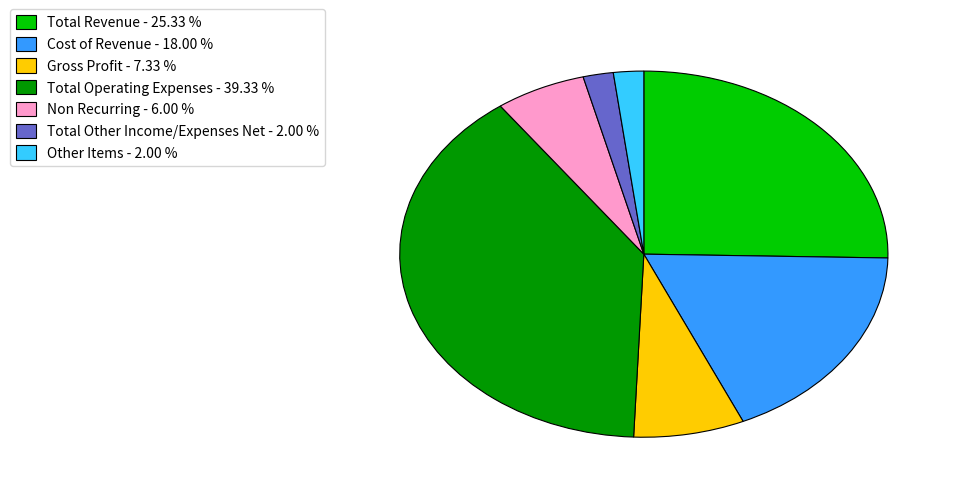

Which category has the biggest portion of the pie?

Total Operating Expenses